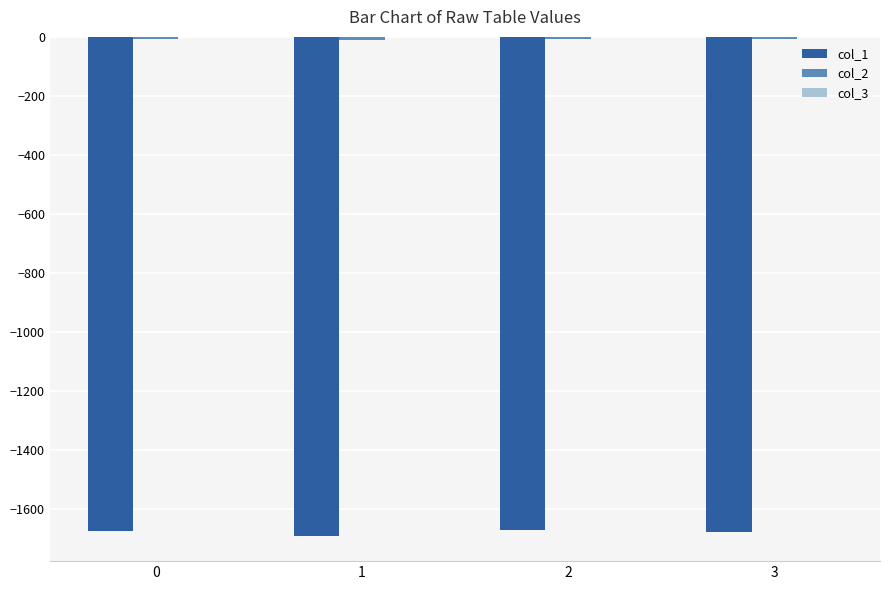

Is it true that col_1 equals -2560.6 at 0?

False